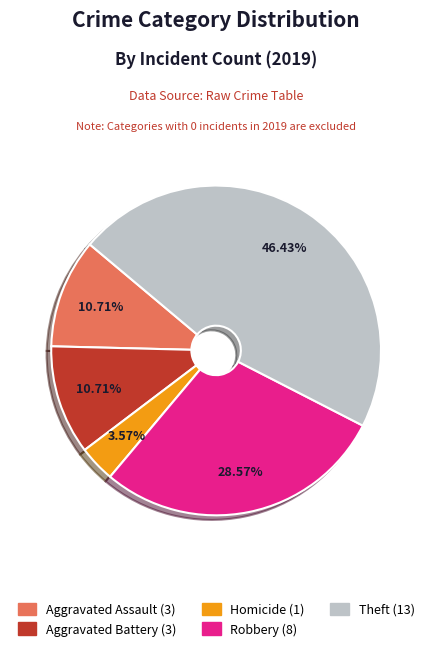

To the nearest percent, what is the difference between the largest and smallest slice percentages?

43%